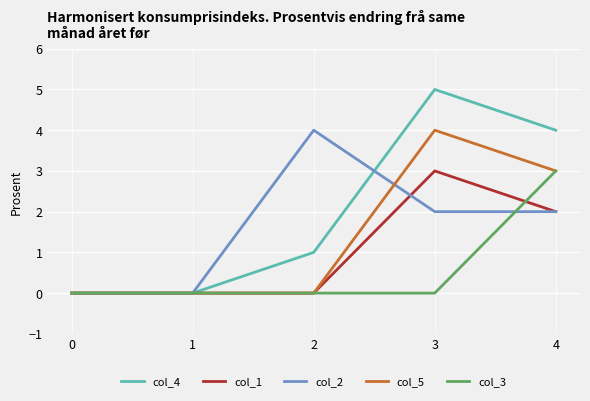

What is the total value across all series at 4?

14